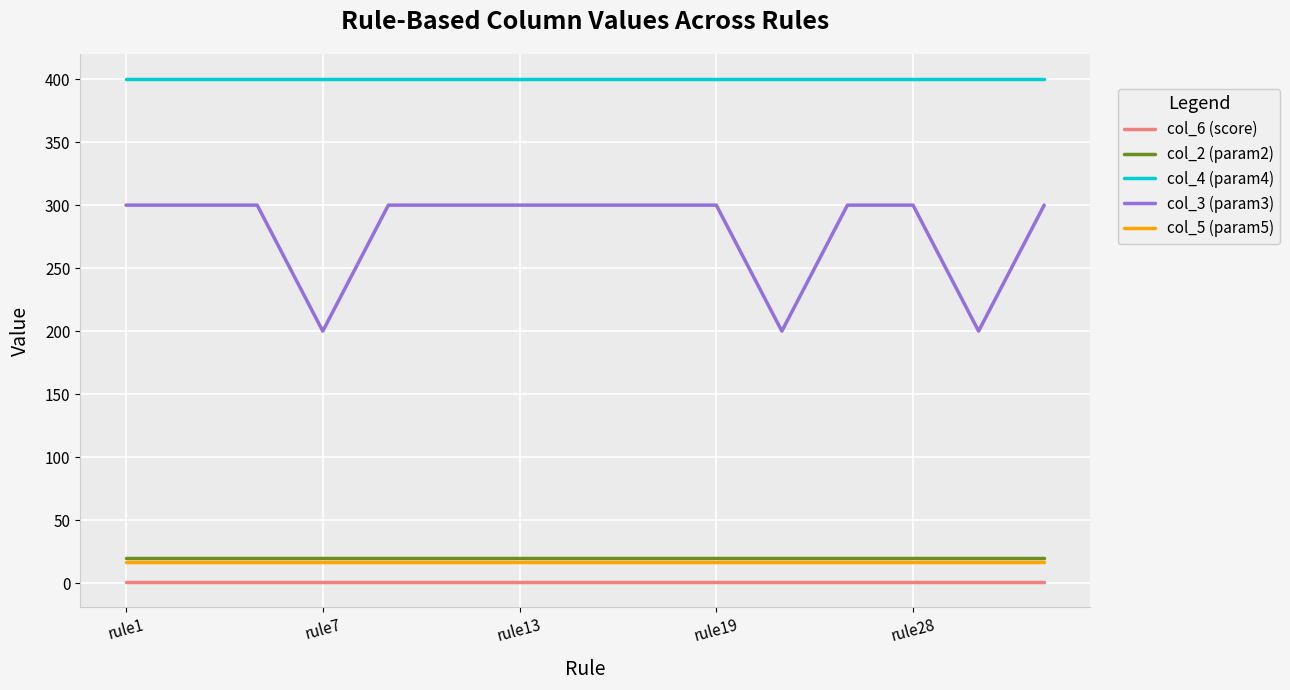

Reading left to right, what are all the values shown in this chart?

col_6 (score): 0.7	0.7	0.7	0.7	0.7	0.7	0.7	0.7	0.7	0.7	0.7	0.7	0.7	0.7	0.7
col_2 (param2): 20.0	20.0	20.0	20.0	20.0	20.0	20.0	20.0	20.0	20.0	20.0	20.0	20.0	20.0	20.0
col_4 (param4): 400.0	400.0	400.0	400.0	400.0	400.0	400.0	400.0	400.0	400.0	400.0	400.0	400.0	400.0	400.0
col_3 (param3): 300.0	300.0	300.0	200.0	300.0	300.0	300.0	300.0	300.0	300.0	200.0	300.0	300.0	200.0	300.0
col_5 (param5): 17.0	17.0	17.0	17.0	17.0	17.0	17.0	17.0	17.0	17.0	17.0	17.0	17.0	17.0	17.0